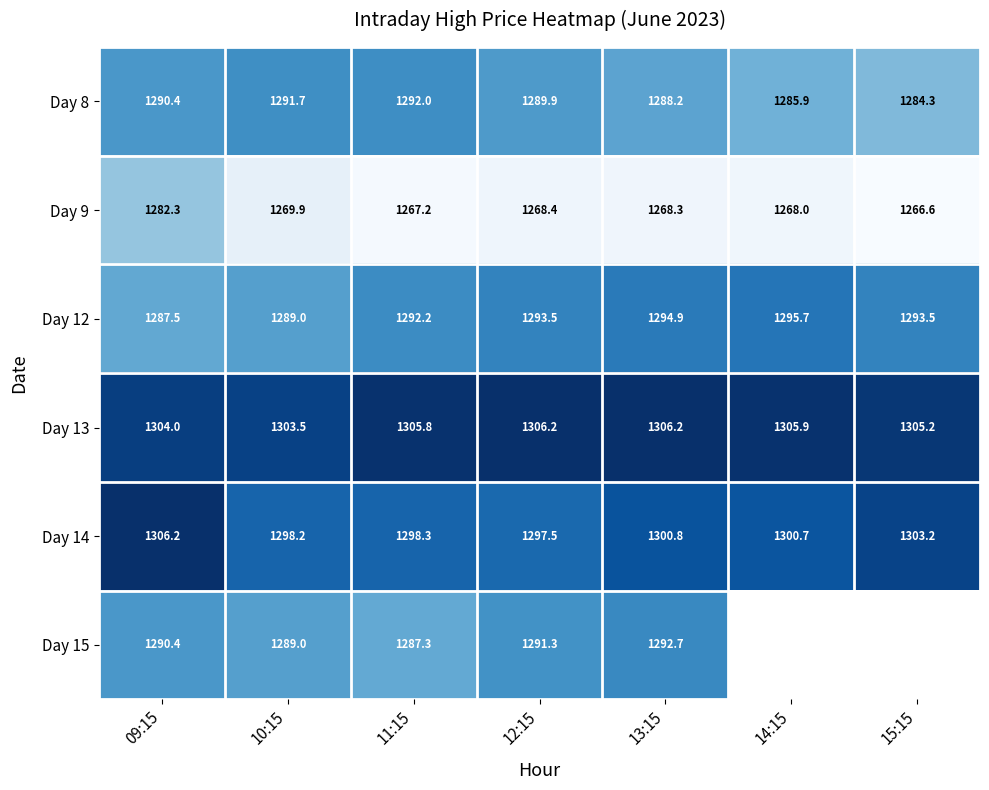

Which category has the highest value in the Day 8 series?

11:15